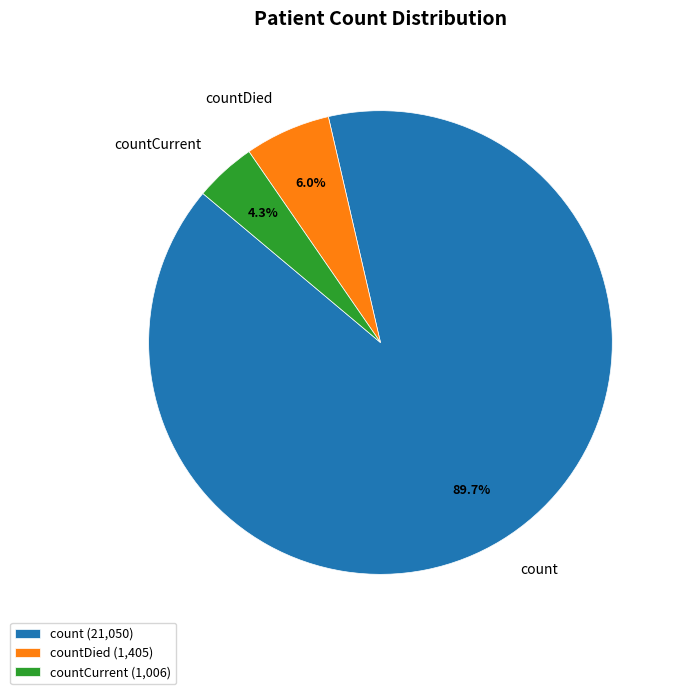

Does any single category account for the majority?

Yes